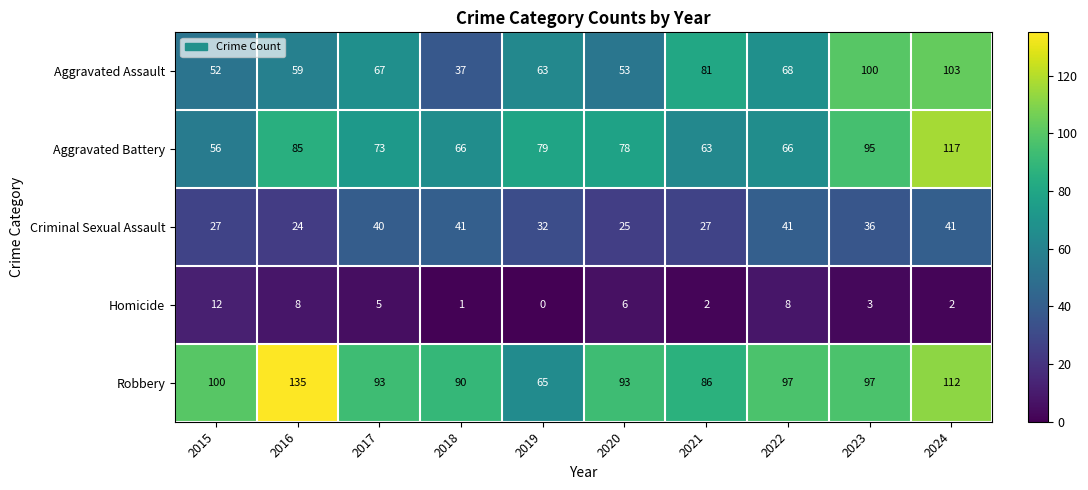

Which series changed the most between 2016 and 2018?

Robbery